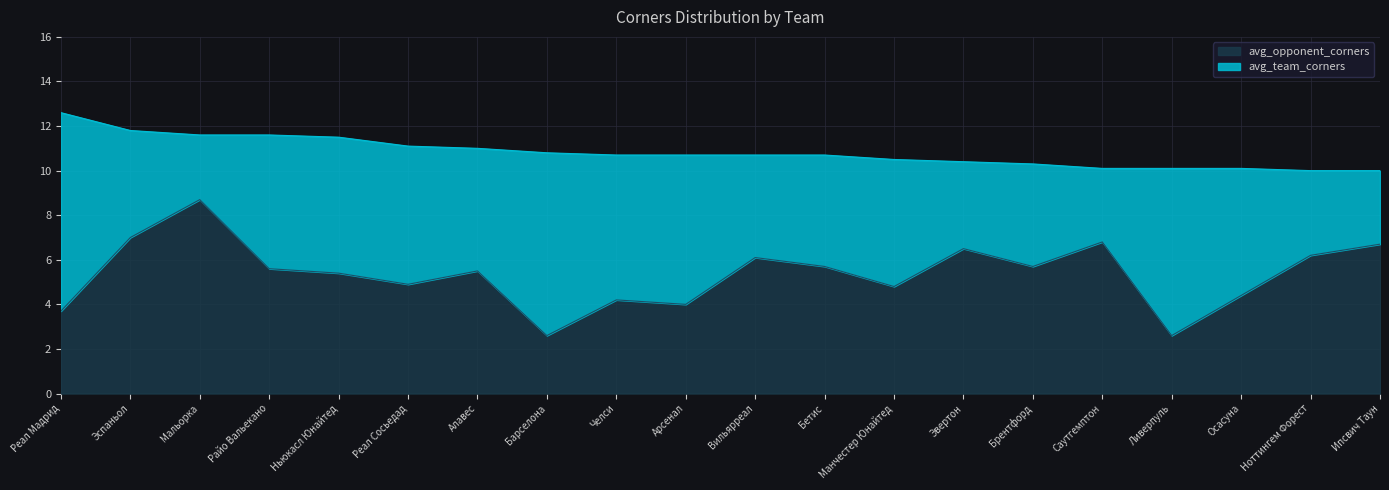

The value at Райо Вальекано is 5.6. True or false?

True